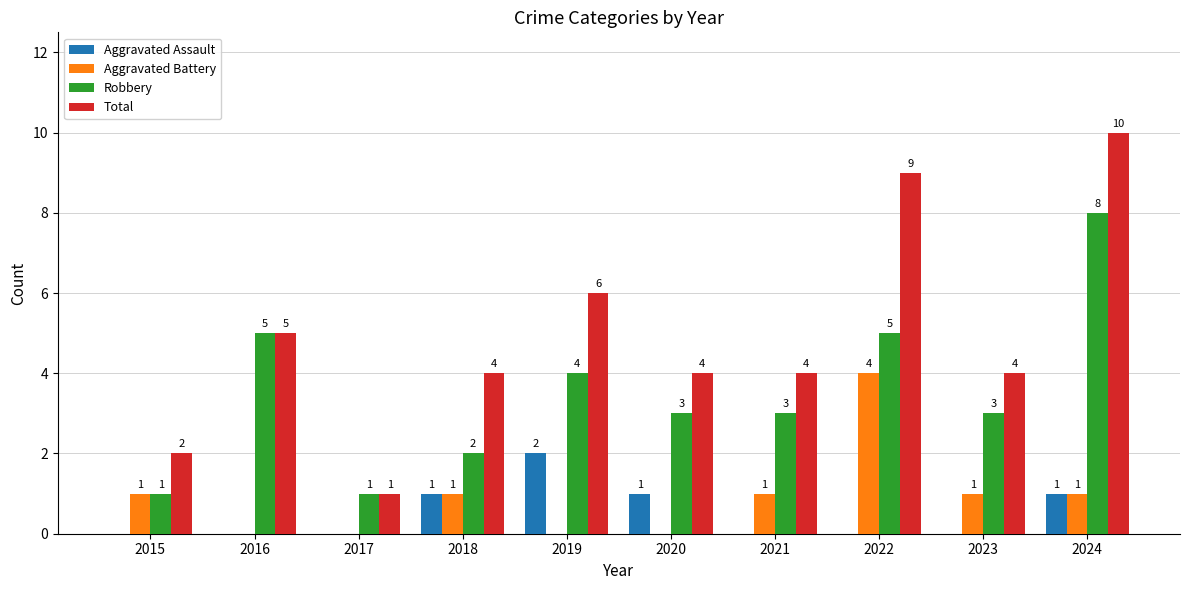

What is the average value of the Robbery series?

4